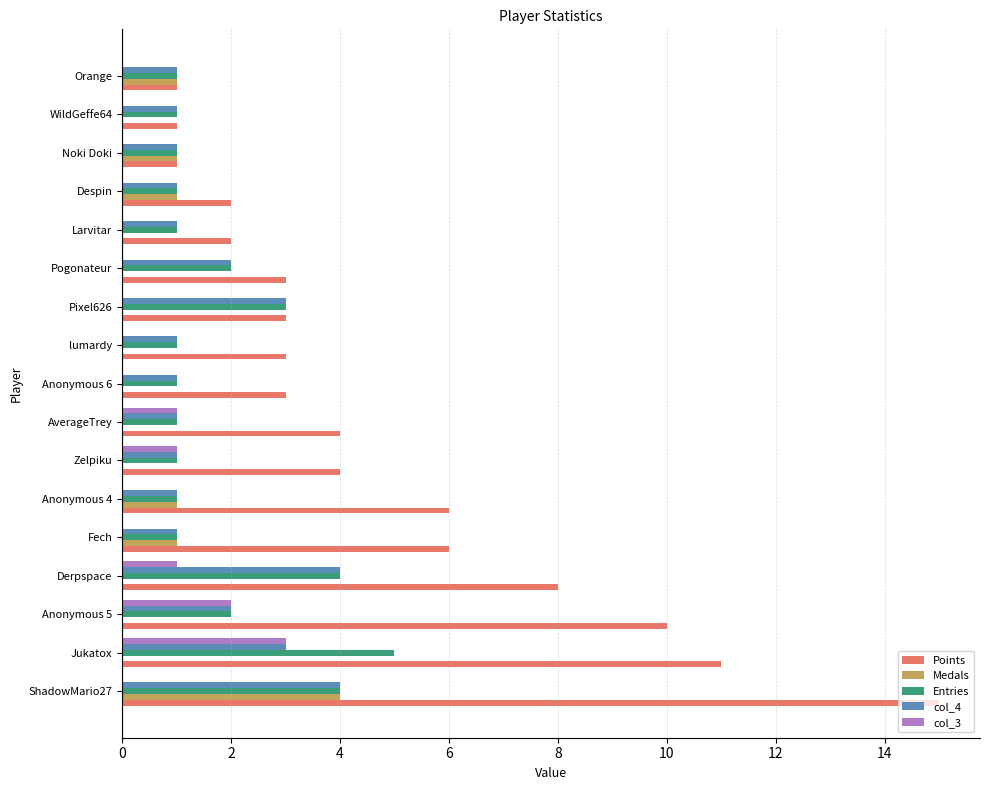

What is the total value across all series at Derpspace?

17